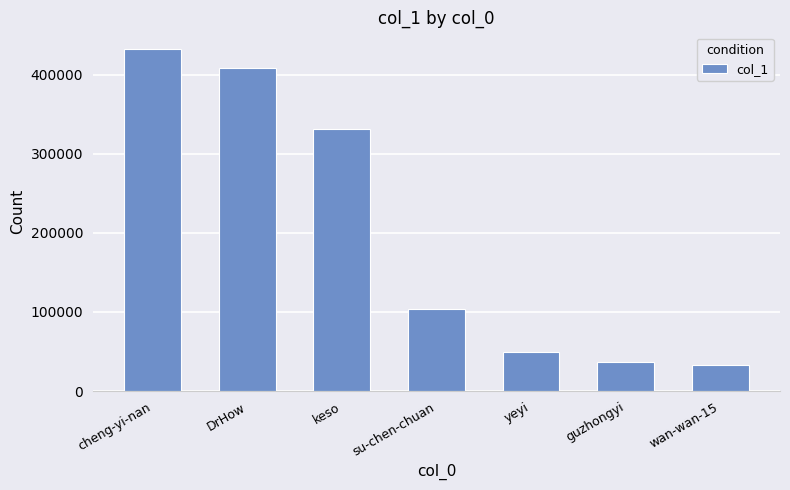

What is the change in value from DrHow to guzhongyi?

-371812